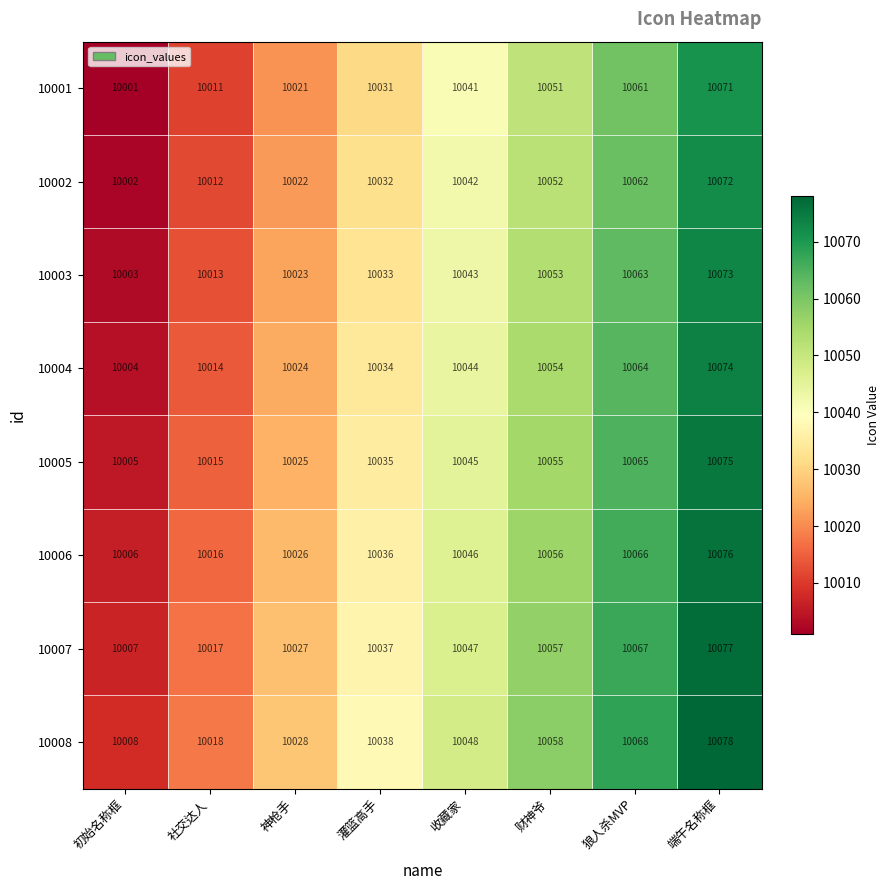

Count the number of categories in the chart.

8